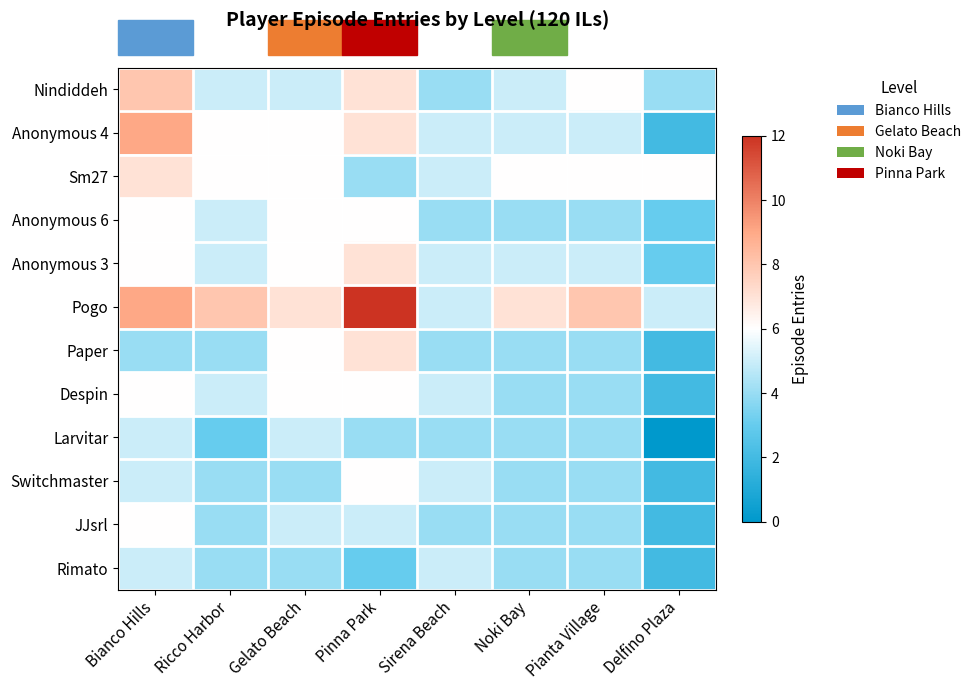

Between Pianta Village and Delfino Plaza, which series saw the biggest shift?

Larvitar